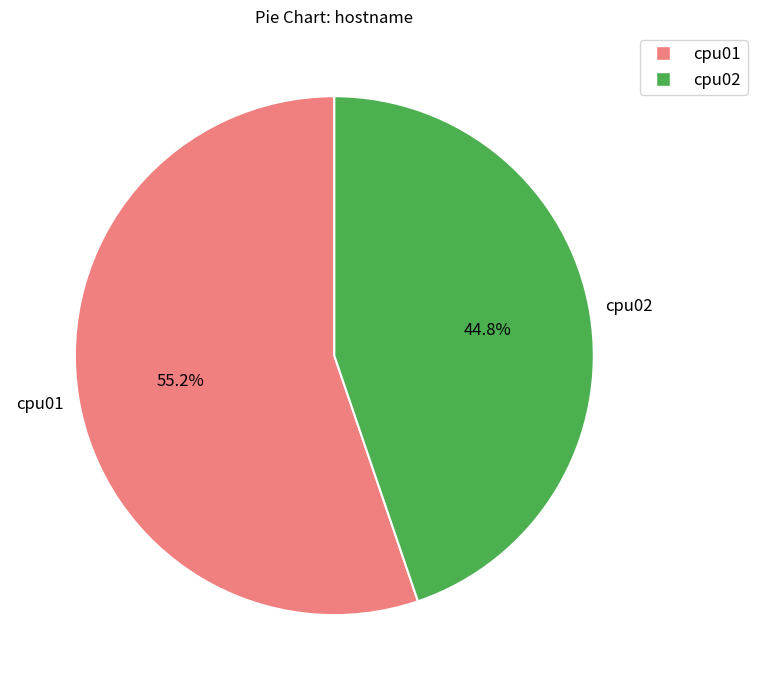

How many slices are in this pie chart?

2